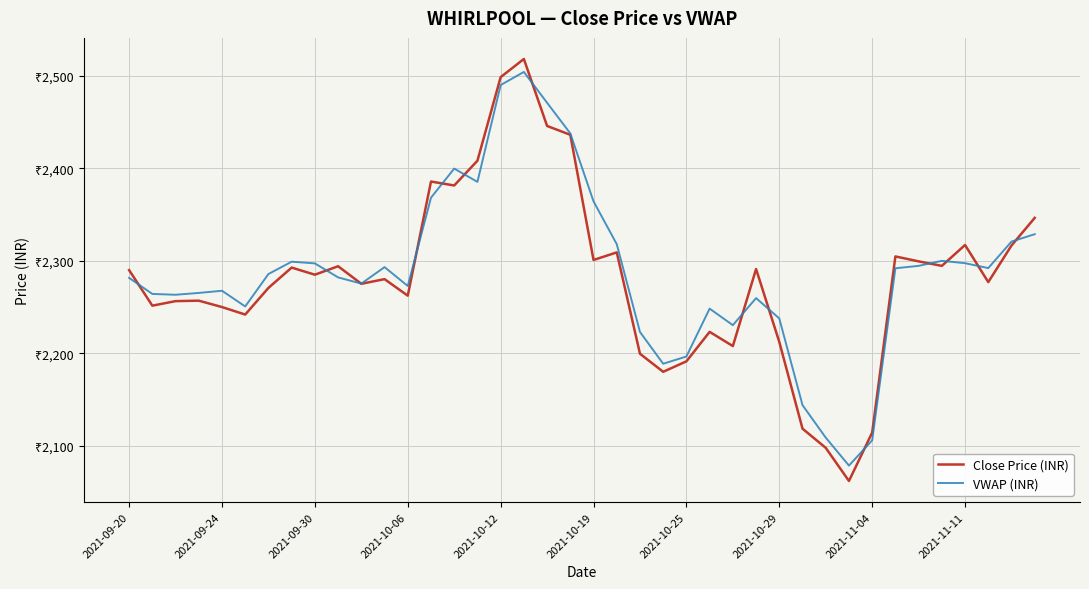

How many intersections are there between VWAP (INR) and Close Price (INR)?

14